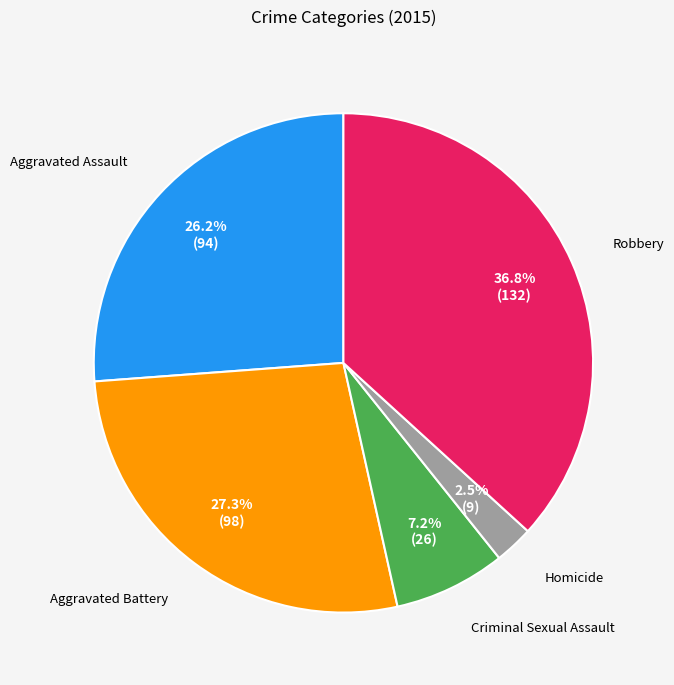

What is the smallest slice in the pie chart?

Homicide